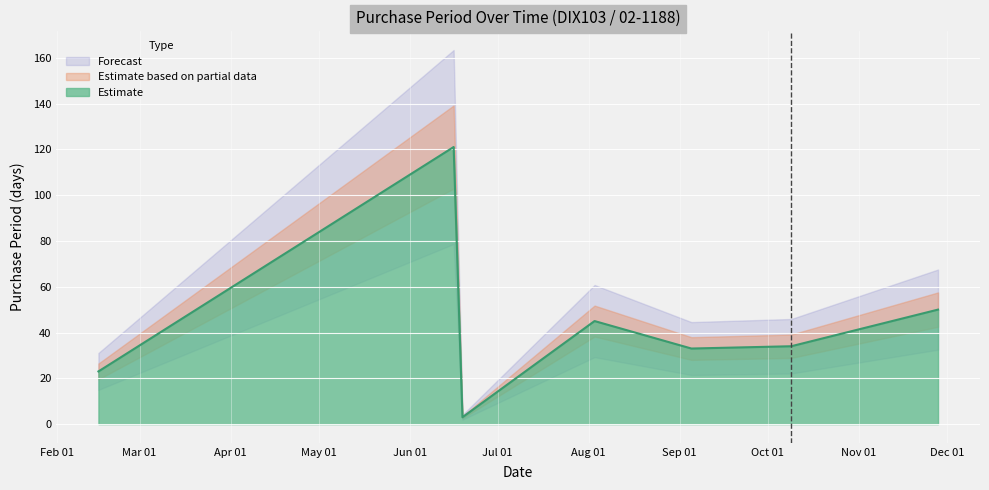

The value at 2017-06-16 is 121. True or false?

True